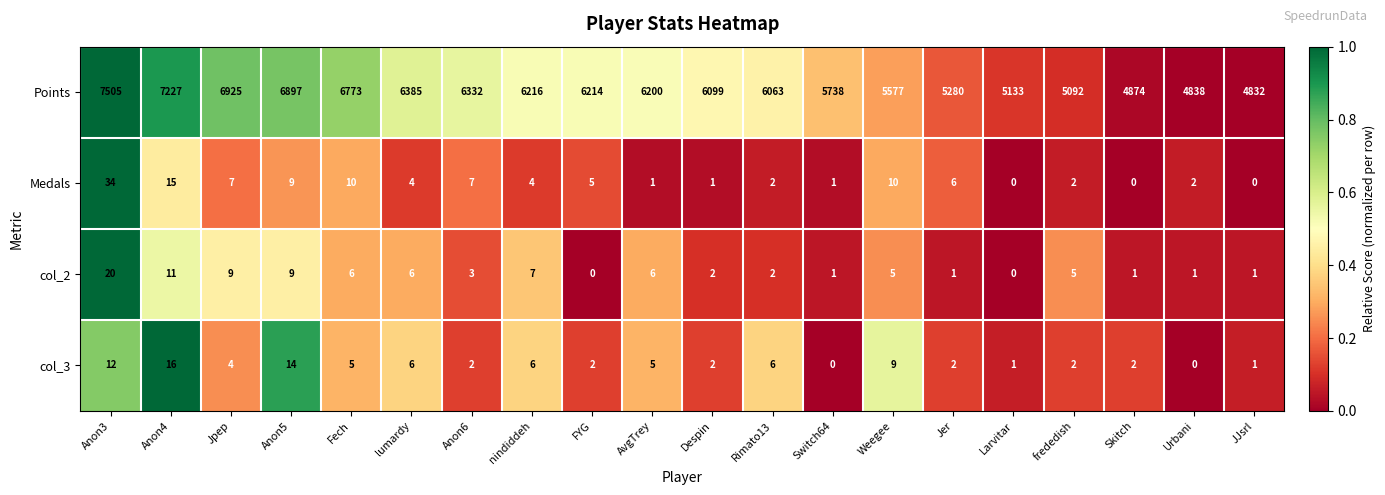

Which category has the highest value across all series?

Anon3